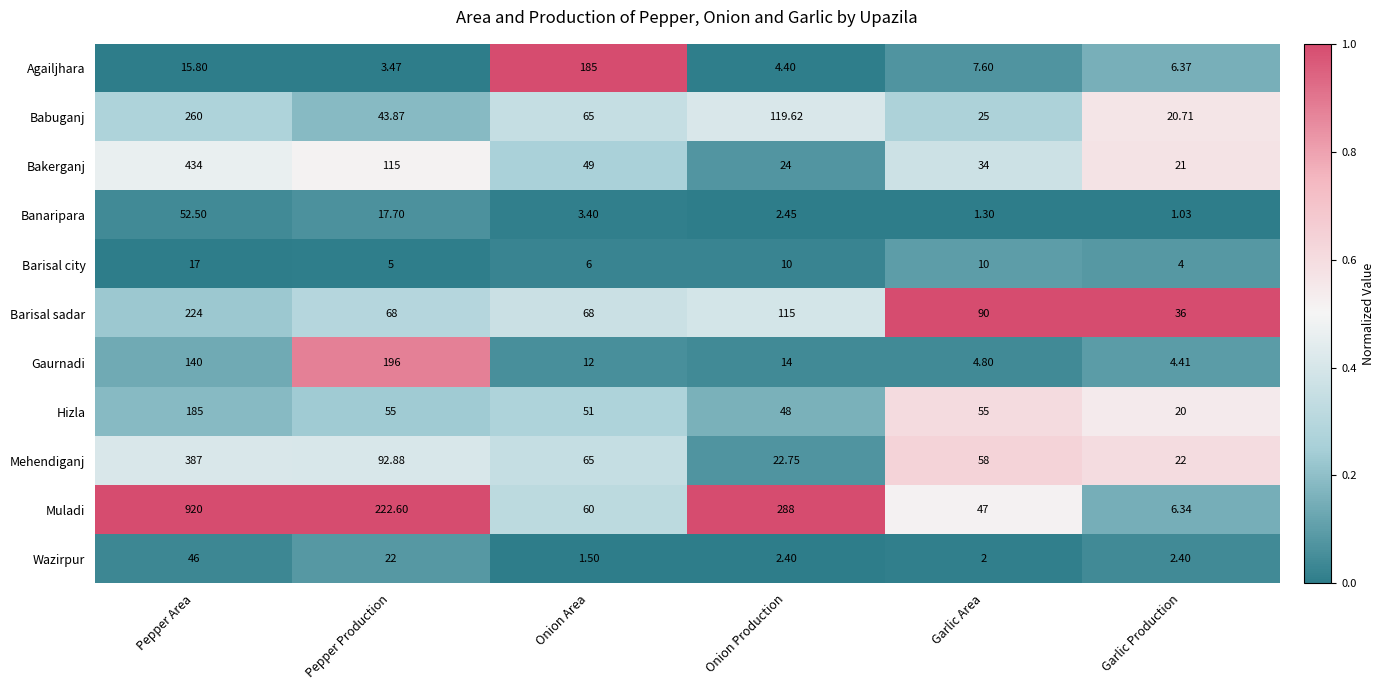

List the labels in order of Bakerganj value, largest first.

Pepper Area, Pepper Production, Onion Area, Garlic Area, Onion Production, Garlic Production